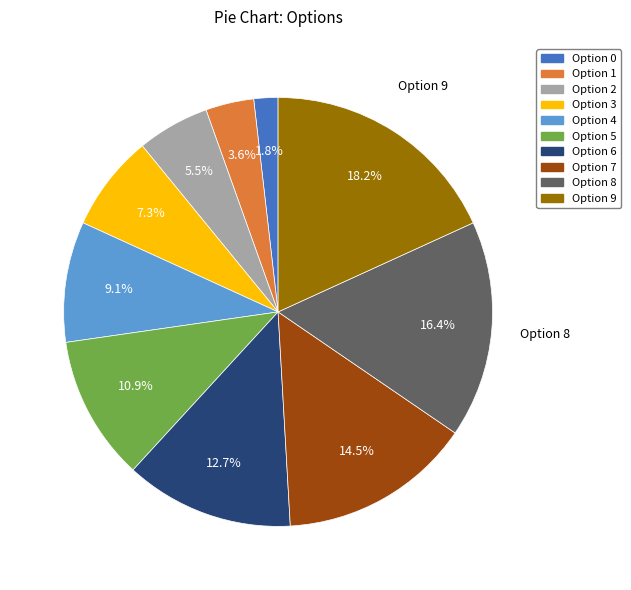

Which category has the biggest portion of the pie?

Option 9